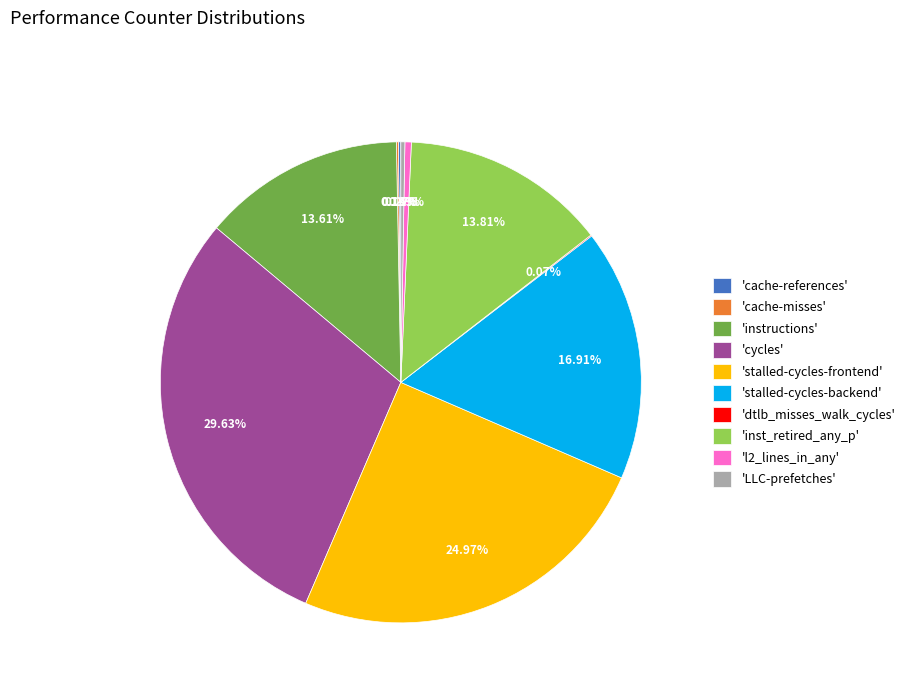

Does any single category account for the majority?

No